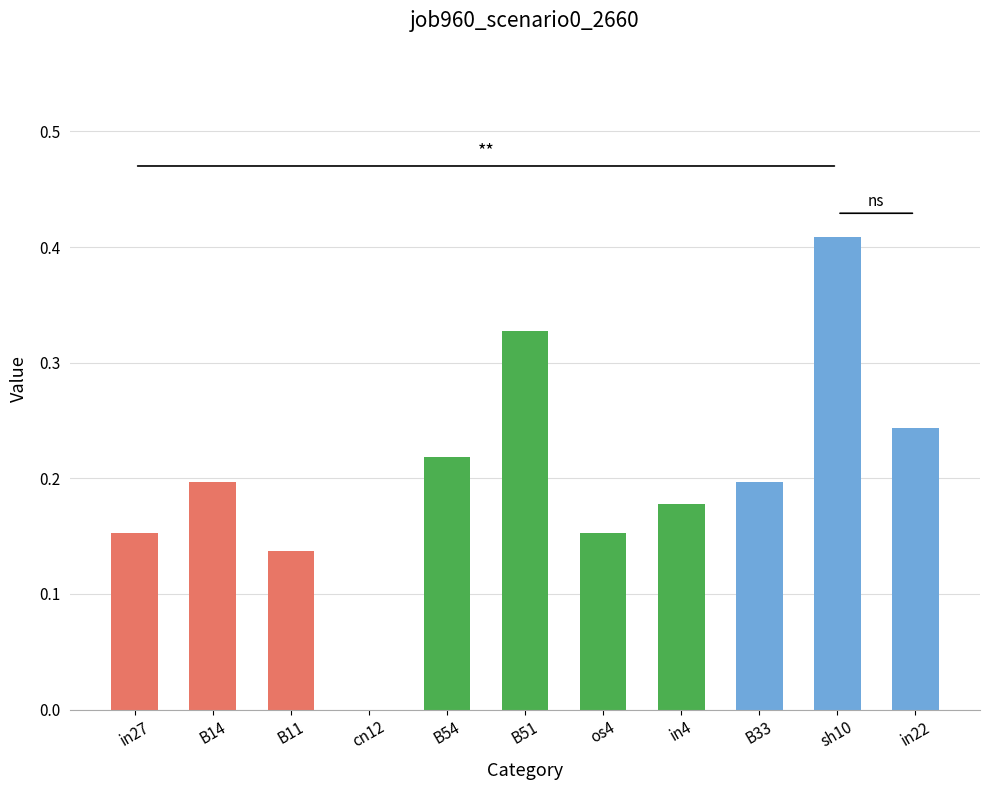

The value at B33 is 0.2. True or false?

True